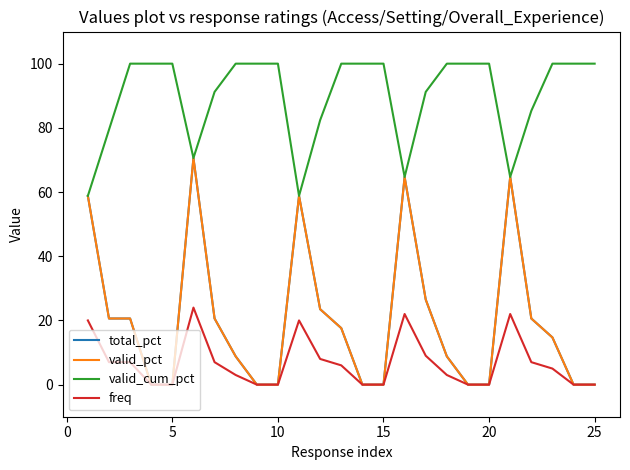

How many interior local valleys does the valid_cum_pct series have?

4